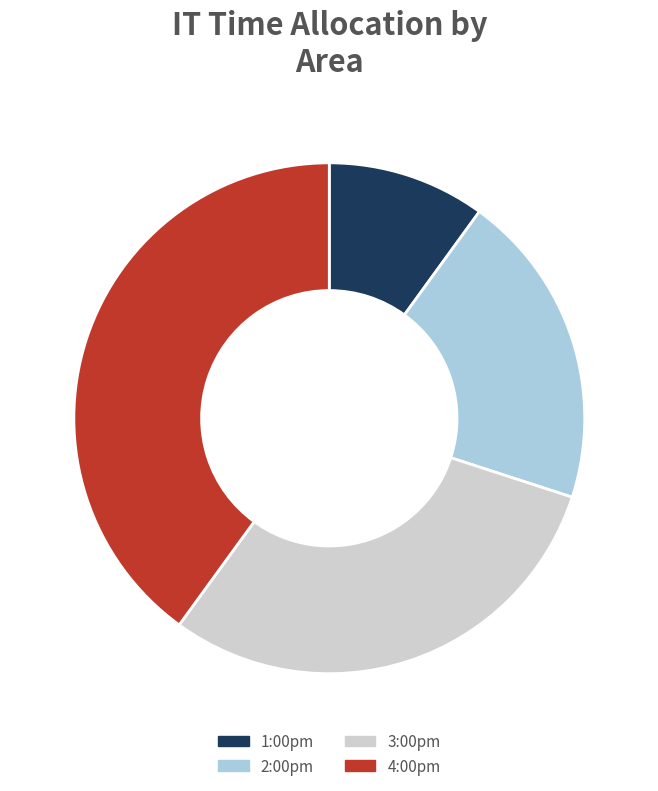

Is it true that 3:00pm is 44% of the pie?

False